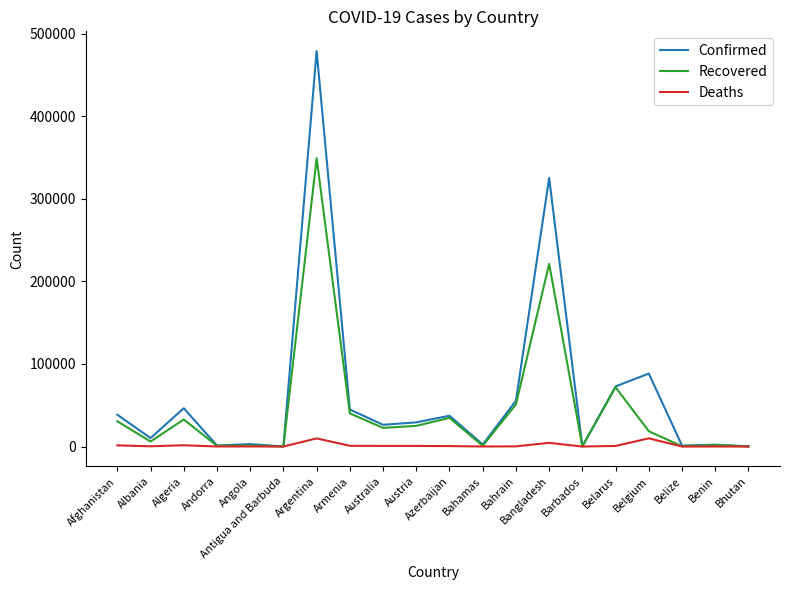

Which series has the widest spread of values?

Confirmed